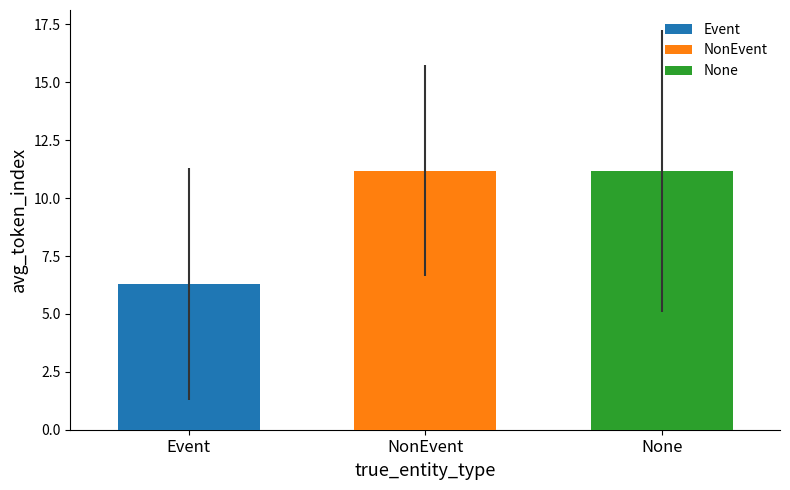

What are all the series names shown in the legend?

Event, NonEvent, None